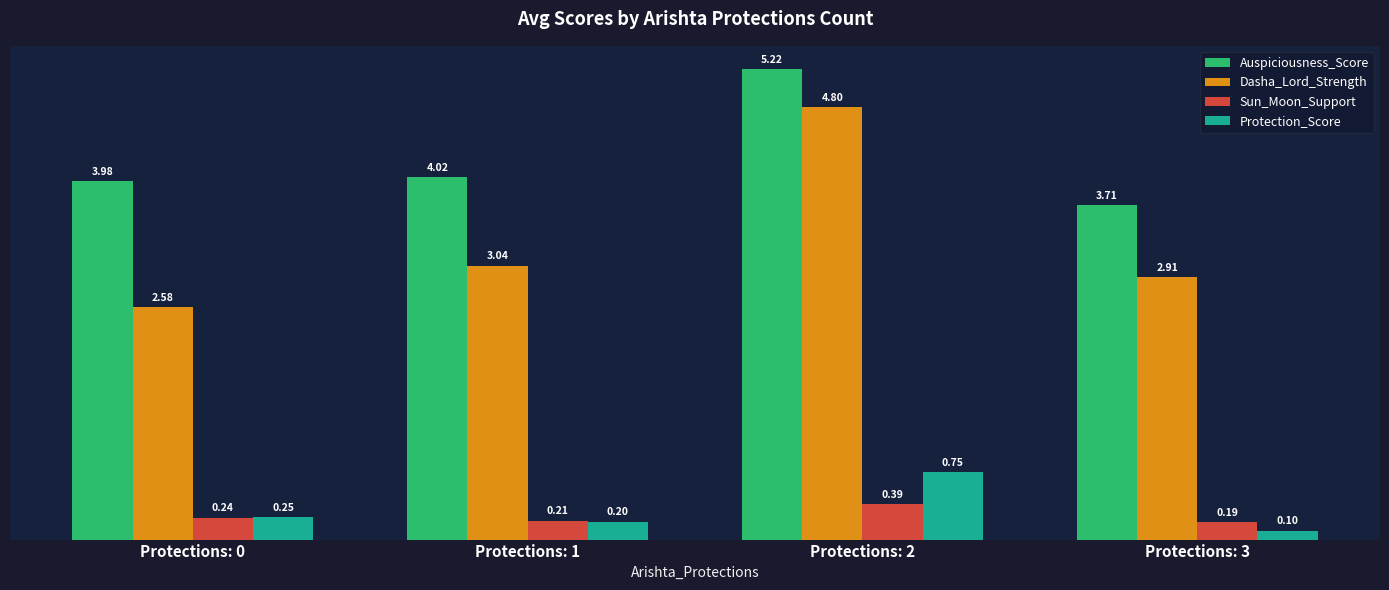

Which series has the largest total across all categories?

Auspiciousness_Score